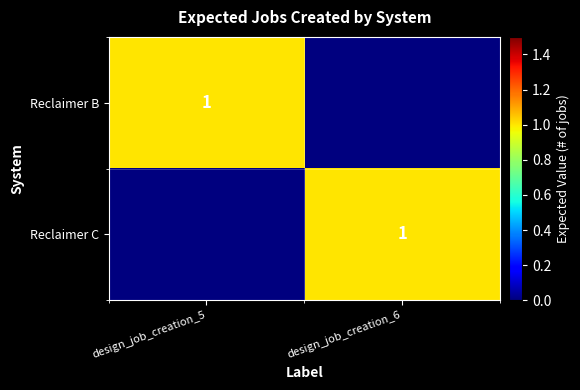

Is it true that Reclaimer B equals 1 at design_job_creation_5?

True